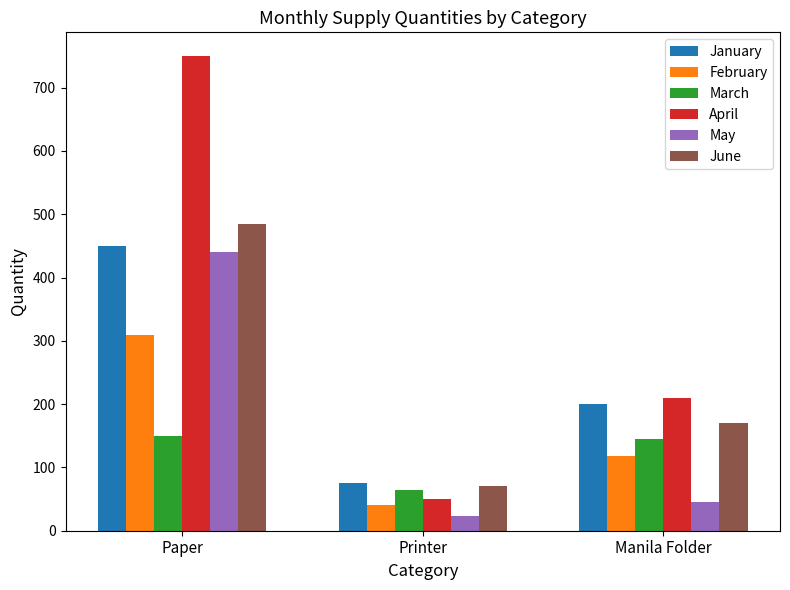

What is the maximum value for February?

310